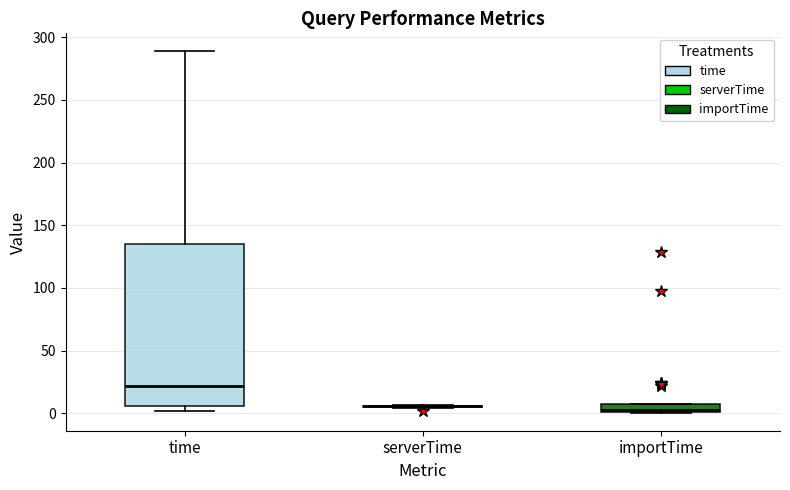

Comparing the boxes themselves (not the whiskers), which one is the tallest?

time